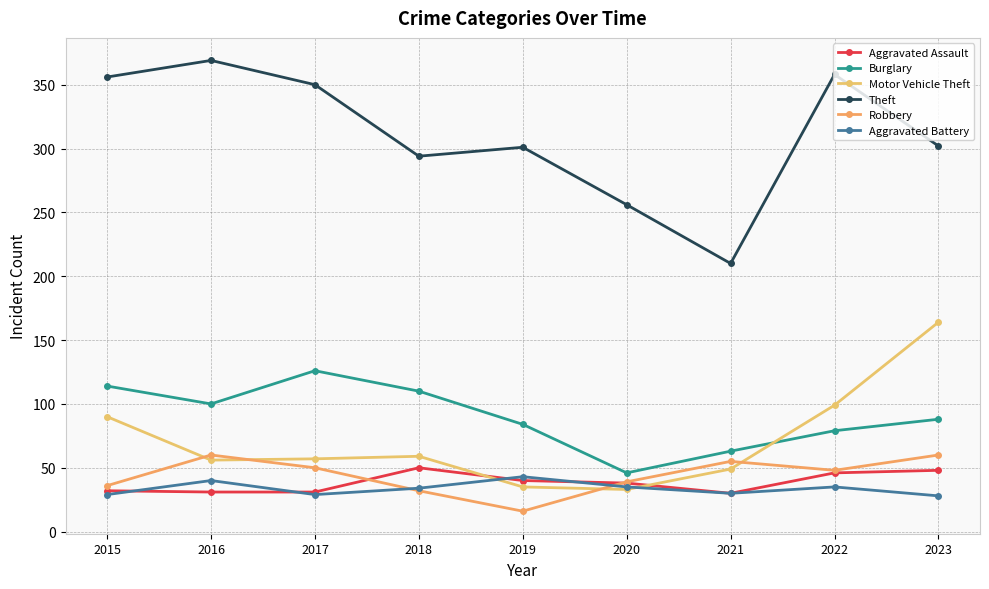

At how many categories does at least one series exceed 211?

8